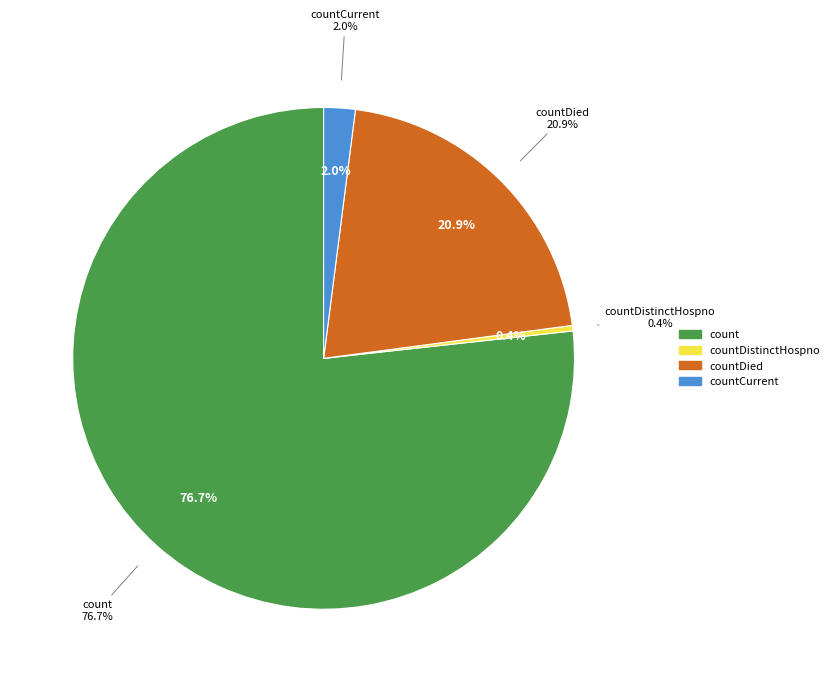

Is it true that countCurrent is 2% of the pie?

True